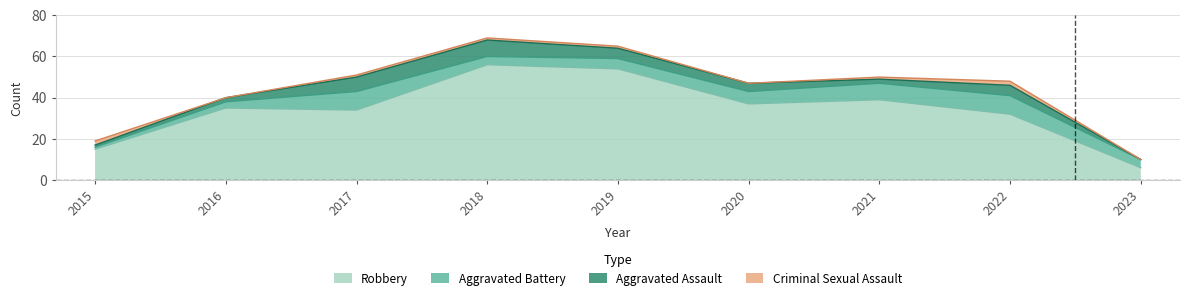

Between 2018 and 2023, which is larger?

2018